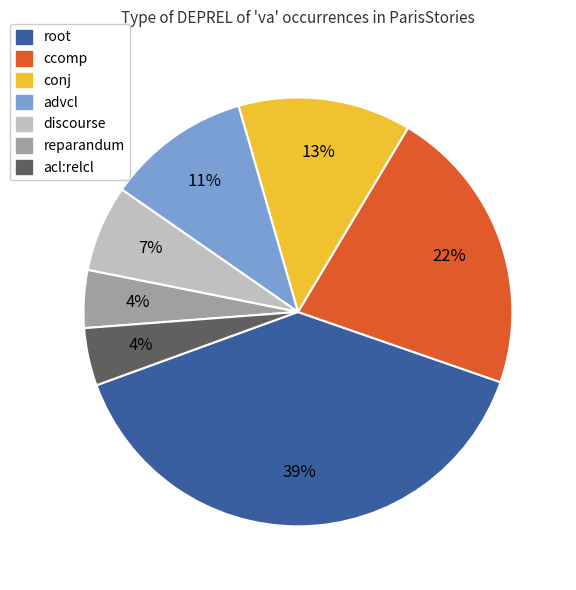

Approximately how many times larger is the value at discourse compared to conj?

0.5